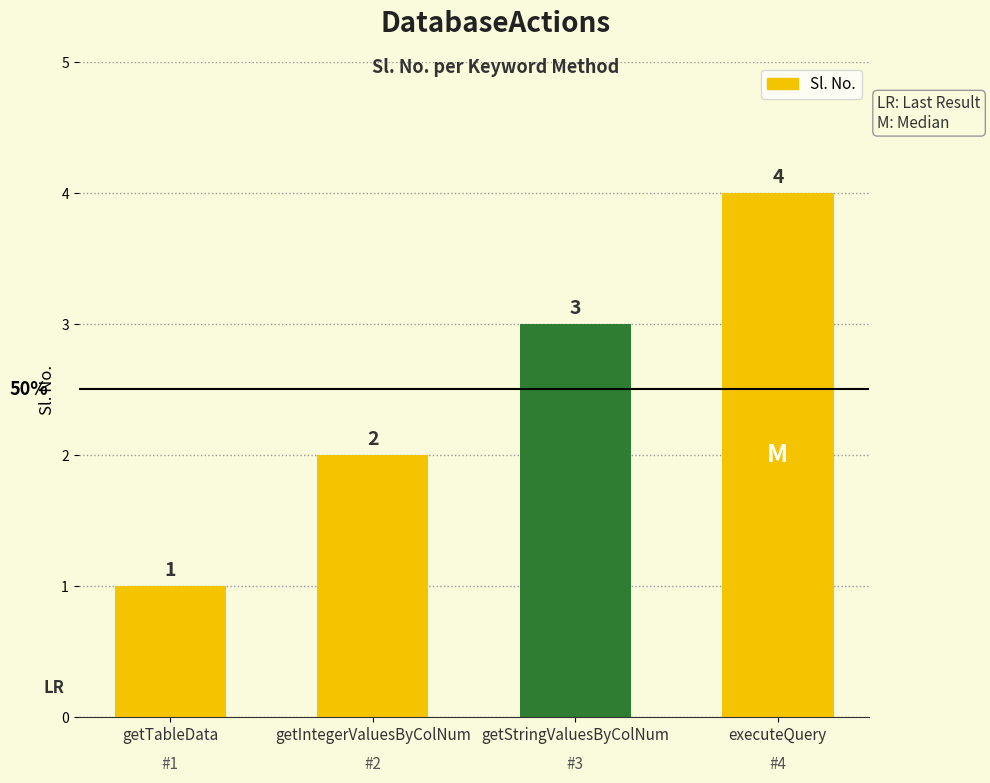

Where is the data nearest to the value 2?

getIntegerValuesByColNum